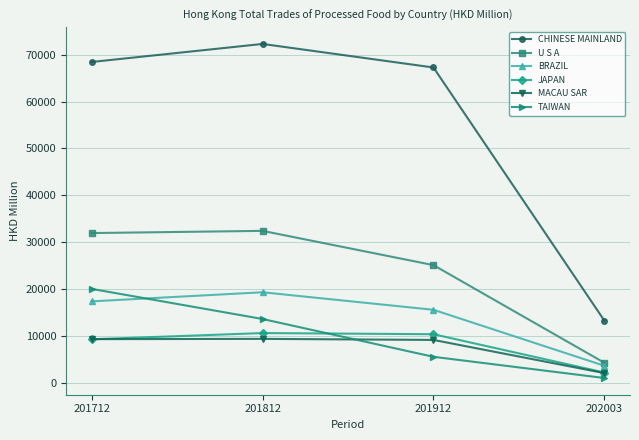

Between which two adjacent categories do TAIWAN and MACAU SAR first intersect?

201812 and 201912